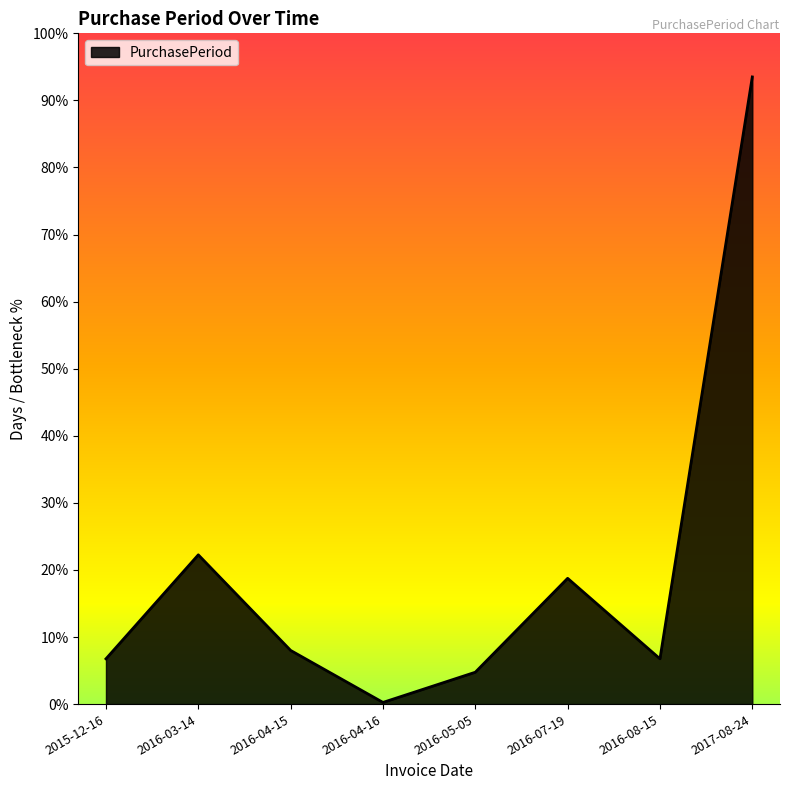

What position from the left is 2016-08-15?

7